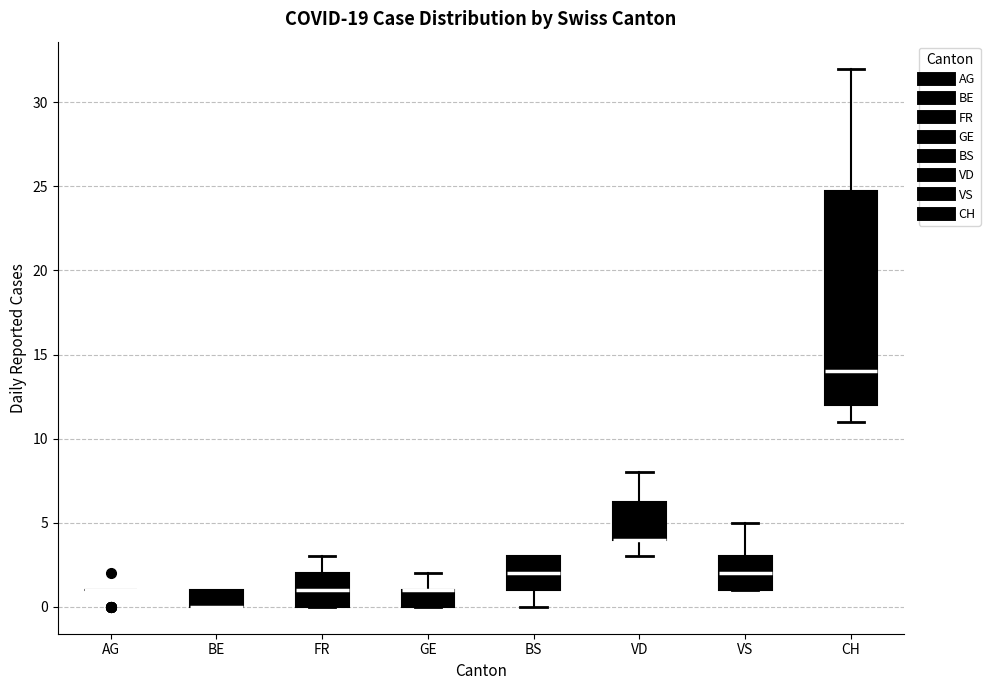

Which box is the tallest, from its lower edge to its upper edge?

CH